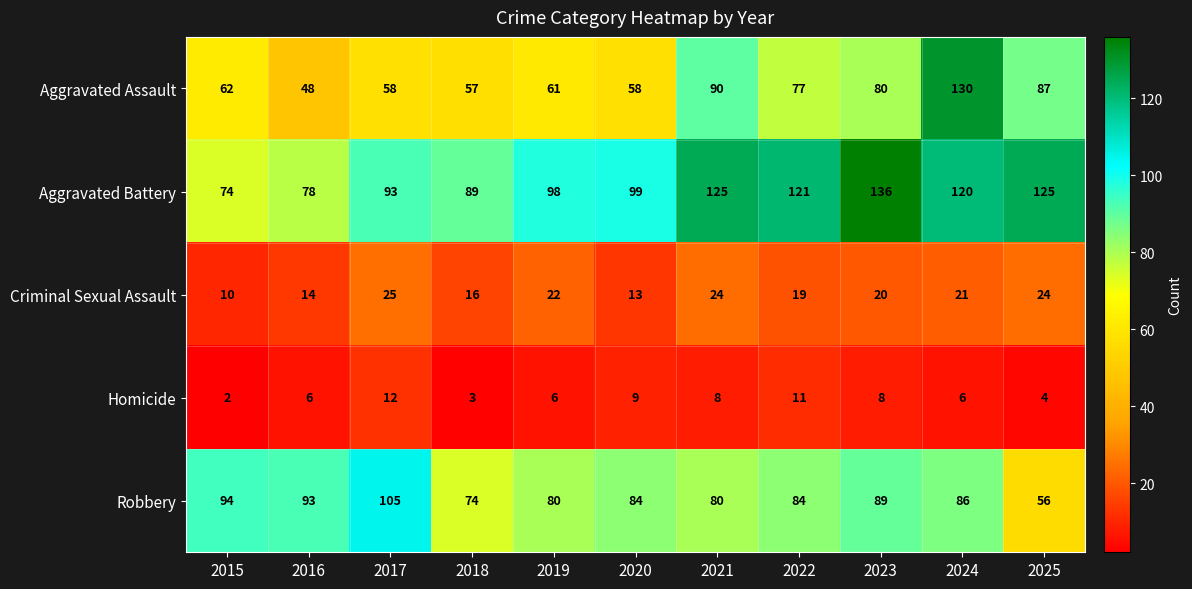

The Robbery series shows 137 at 2021. True or false?

False